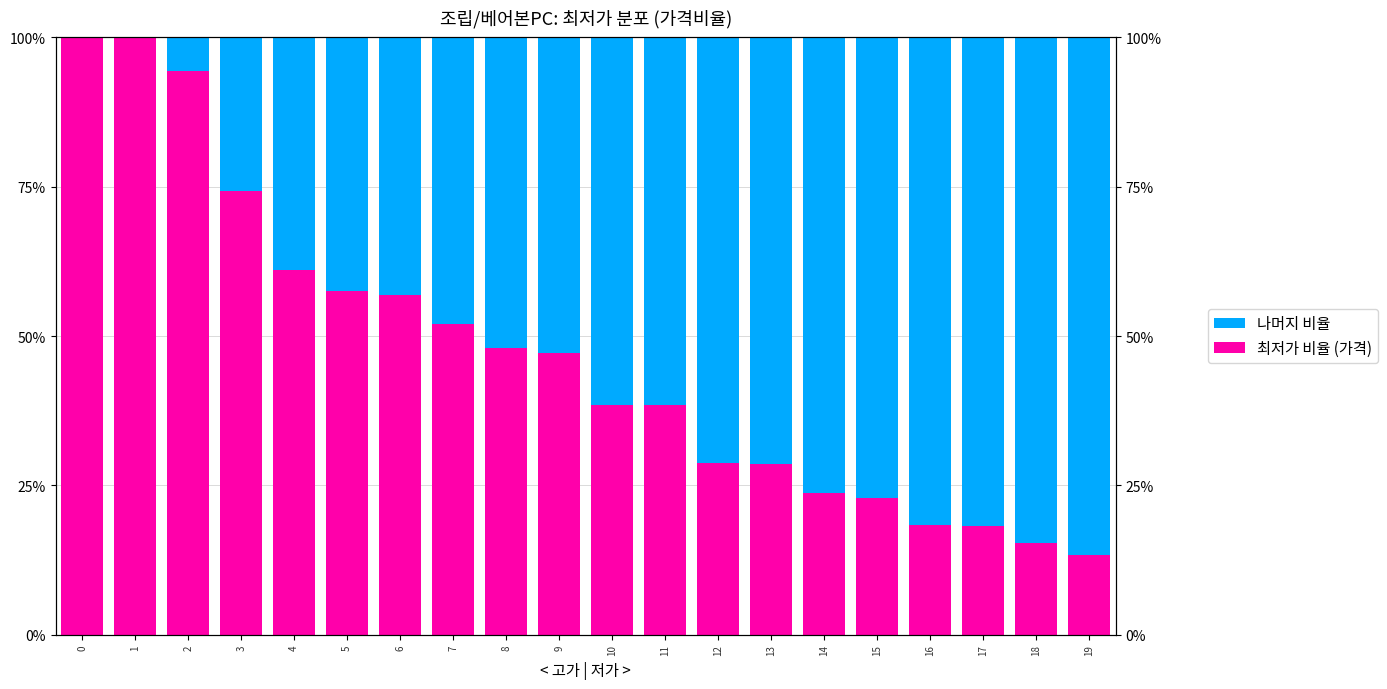

Between 7 and 18, which series saw the biggest shift?

최저가 비율 (가격)